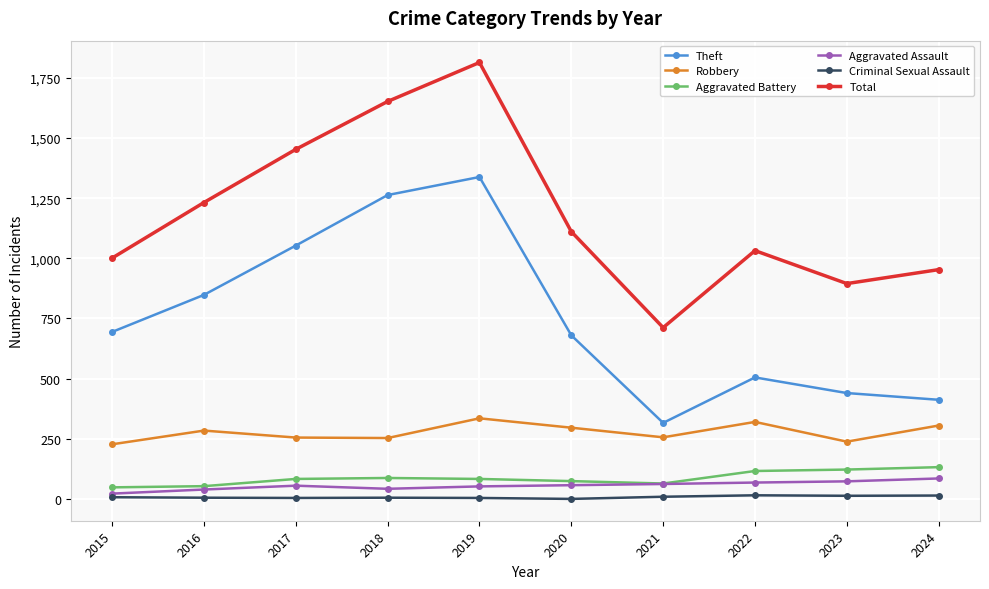

At how many categories does at least one series exceed 359?

10